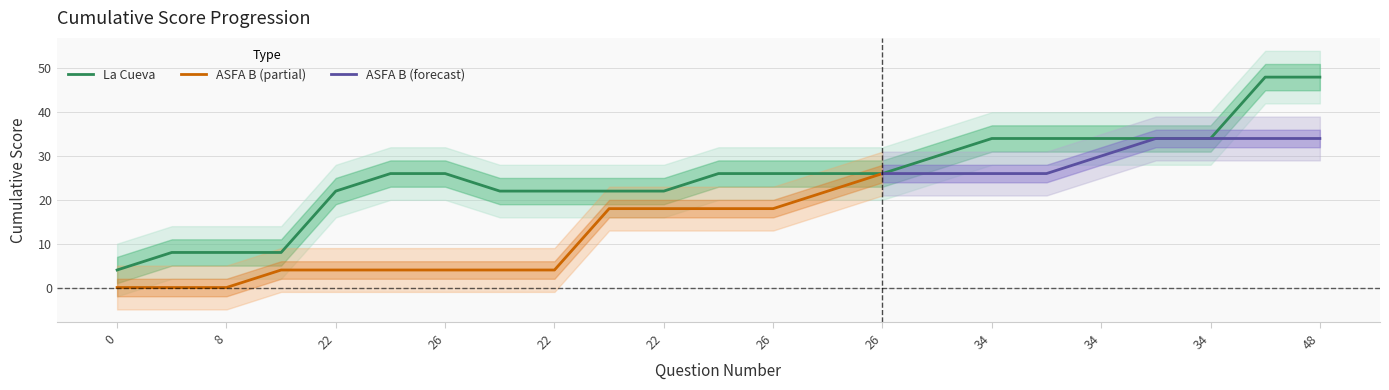

What is the value of the 21st point from the left?

34